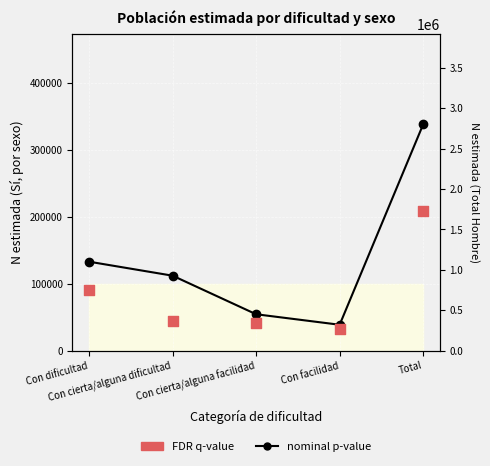

Is the value of FDR q-value at Con dificultad greater than the value of nominal p-value at Con cierta/alguna dificultad?

No